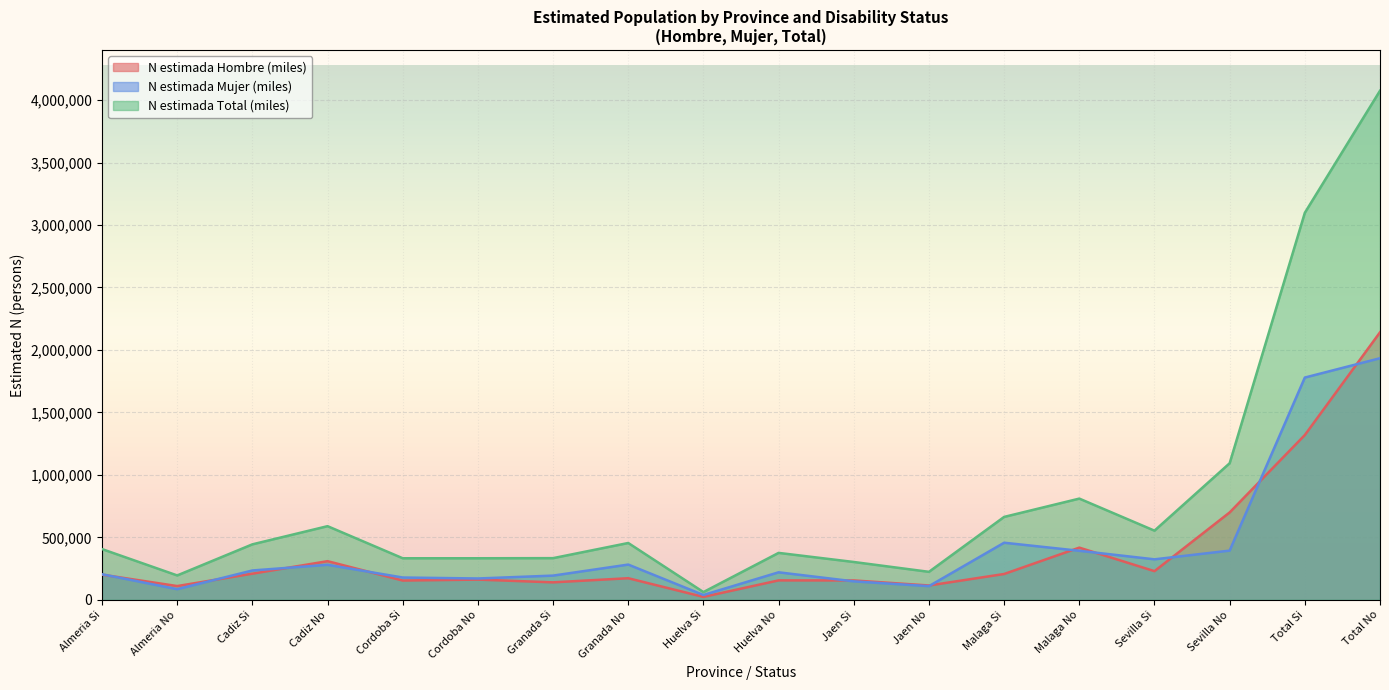

Rank the series at Cadiz No from highest to lowest value.

N estimada Total (miles), N estimada Hombre (miles), N estimada Mujer (miles)